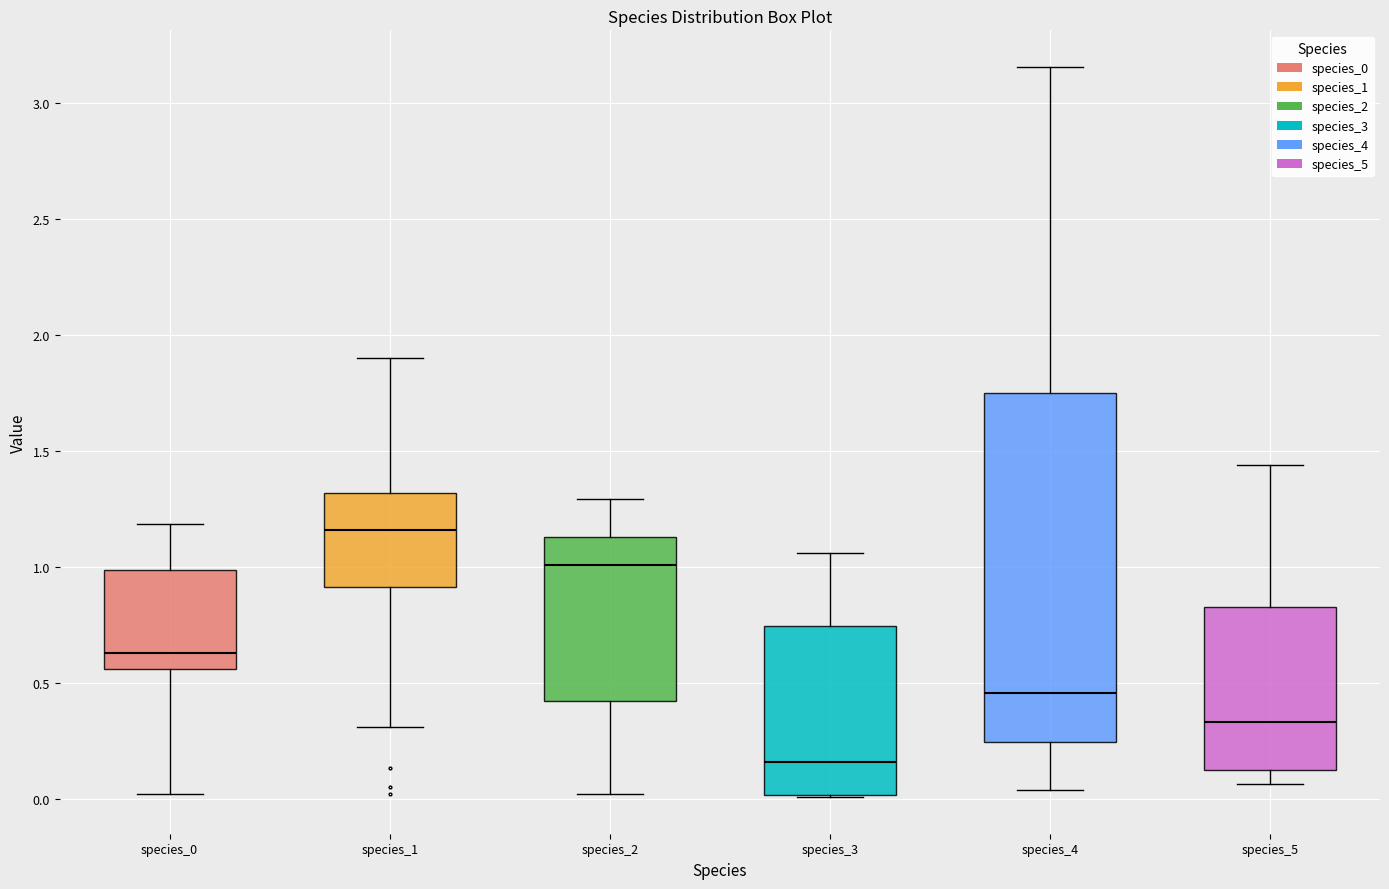

Which box is the tallest, from its lower edge to its upper edge?

species_4